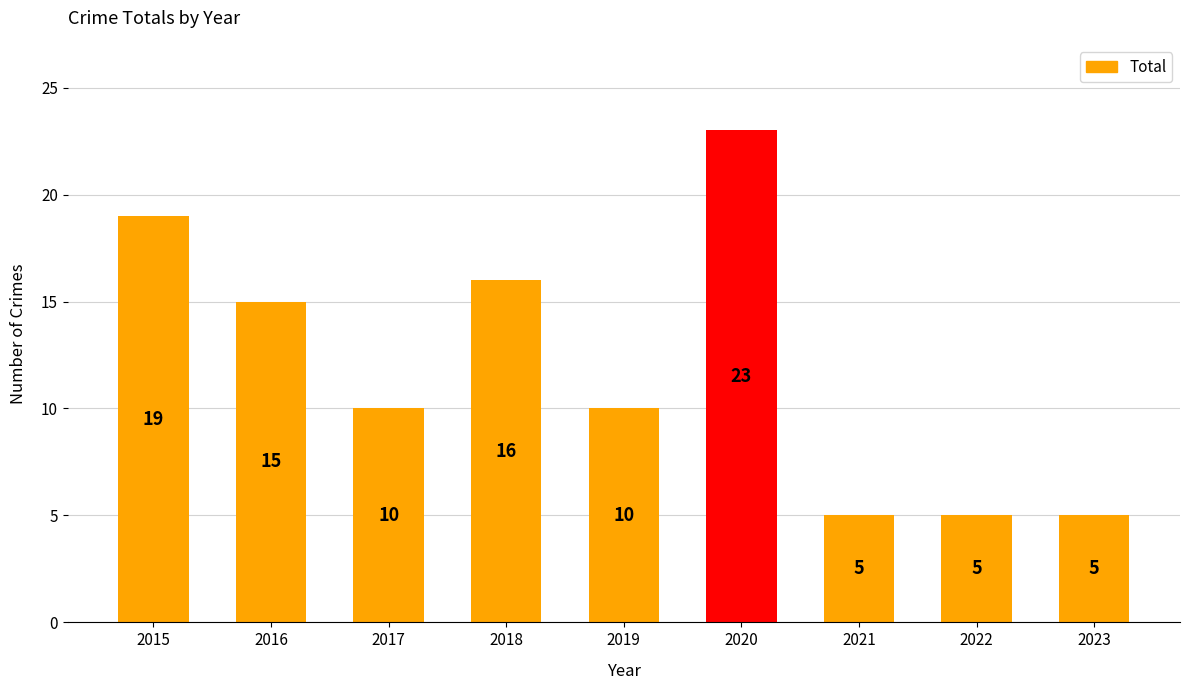

Where does the data first go above 10?

2015